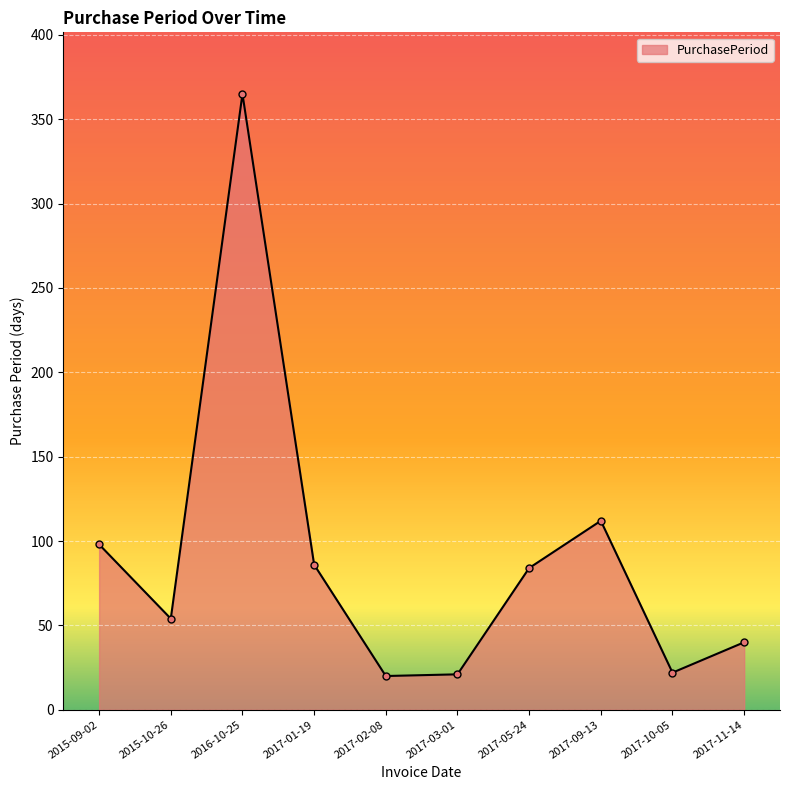

How many interior local valleys (lower than both neighbors) does the data have?

3